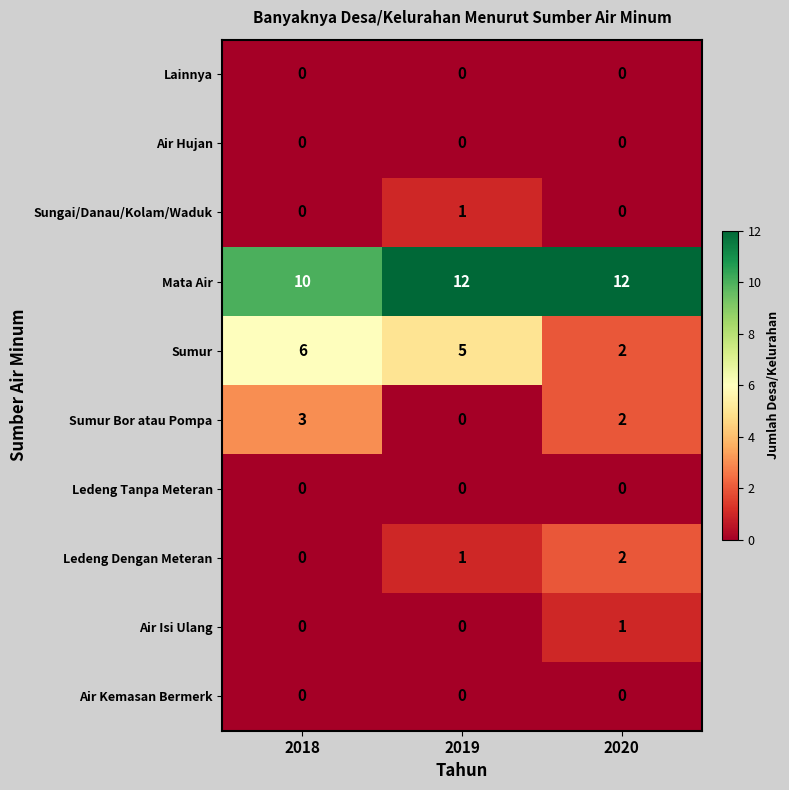

Is it true that Sungai/Danau/Kolam/Waduk equals 1 at 2019?

True